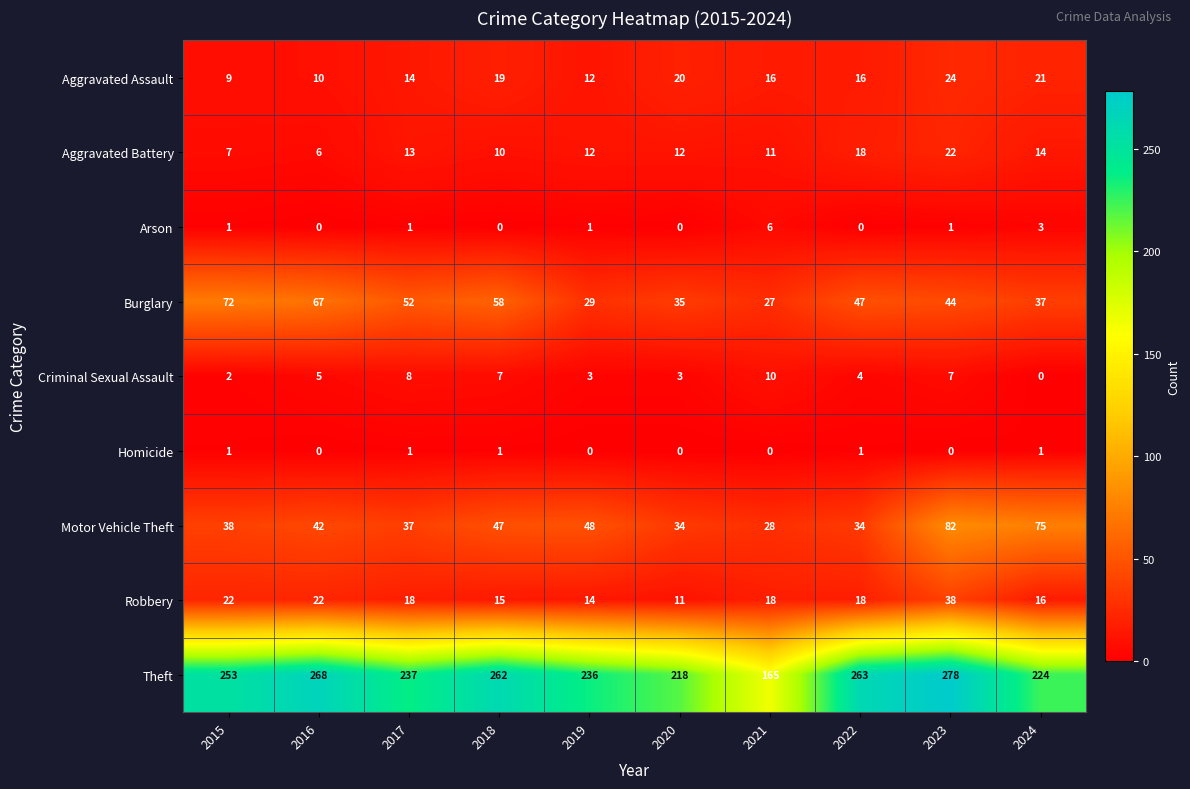

What is the total value across all series at 2018?

419